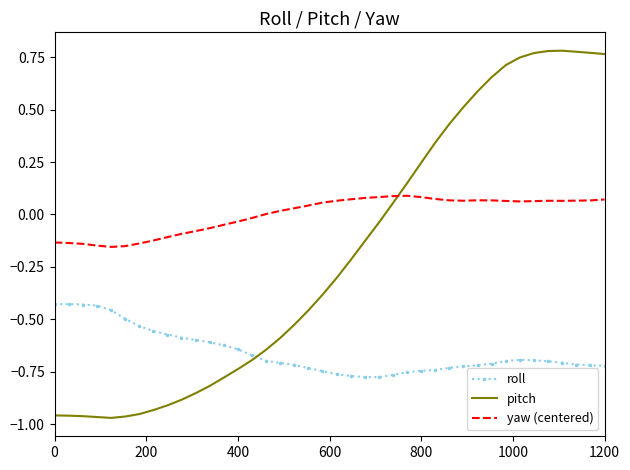

Rank the series by their maximum value, from highest to lowest.

pitch, yaw (centered), roll